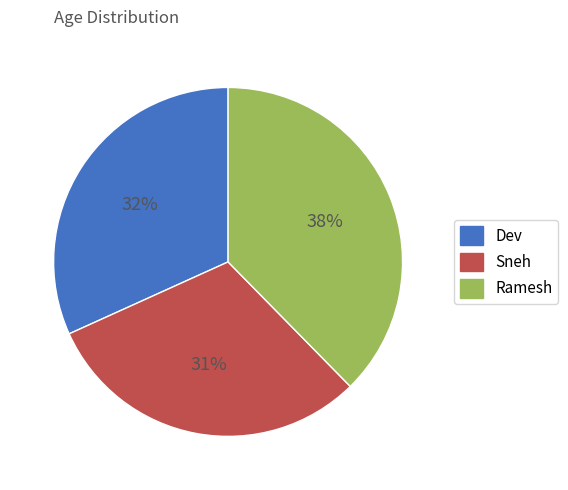

Is it true that Ramesh is 38% of the pie?

True